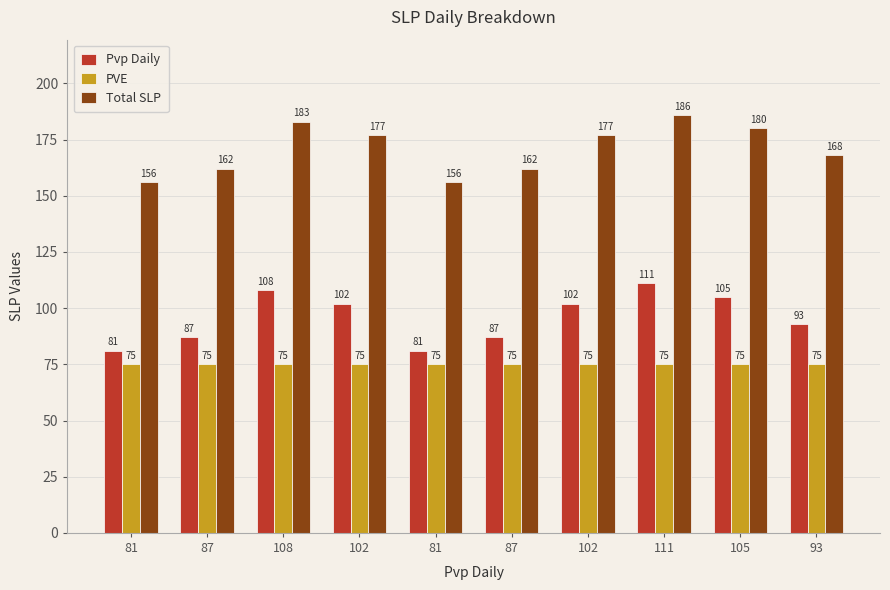

What are all the series names shown in the legend?

Pvp Daily, PVE, Total SLP